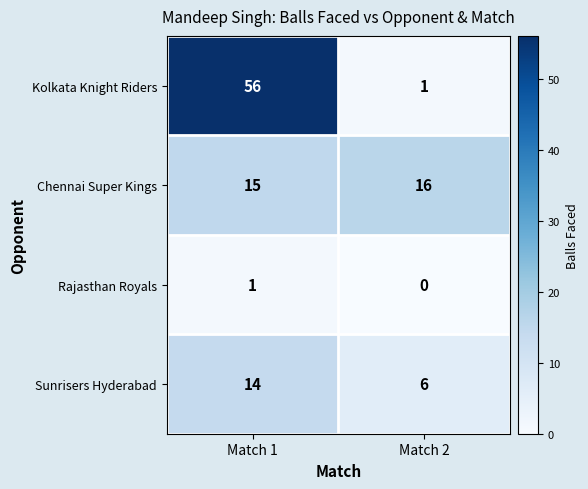

What is the greatest value displayed?

56